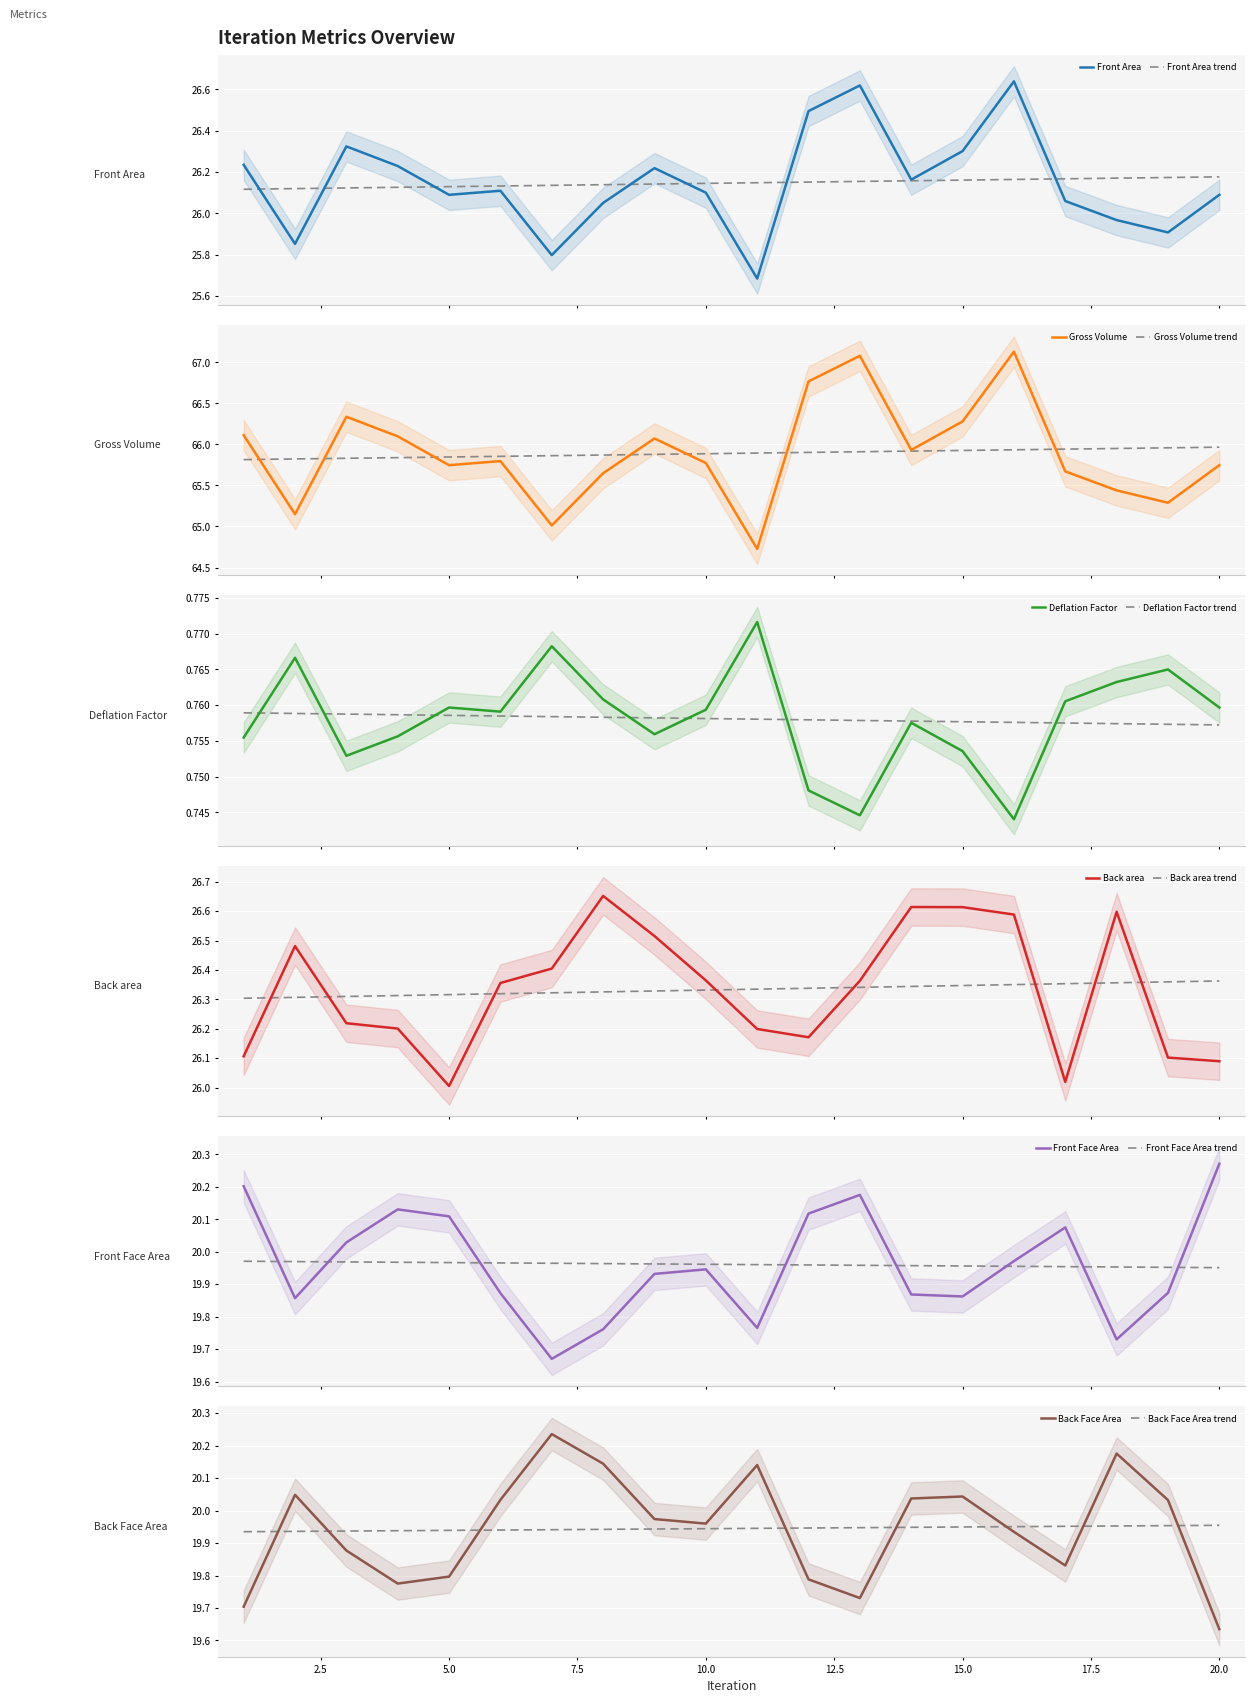

The Gross Volume series shows 21.0 at 12. True or false?

False